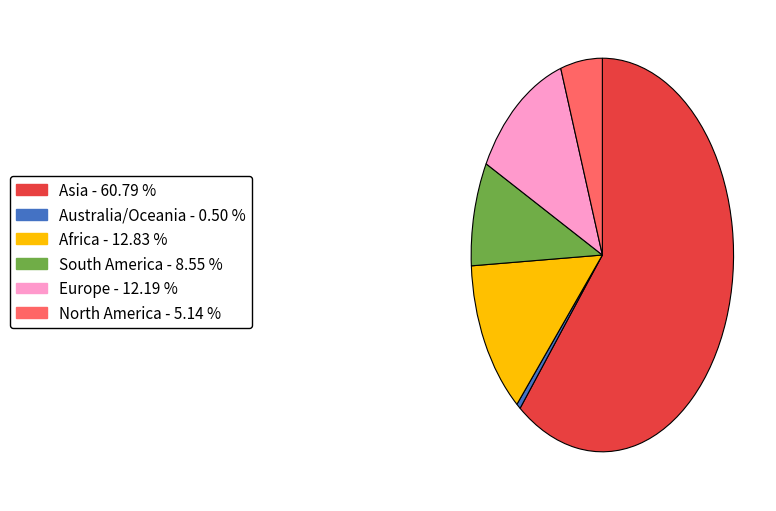

Does Asia - 60.79 % account for over 50% of the chart?

Yes